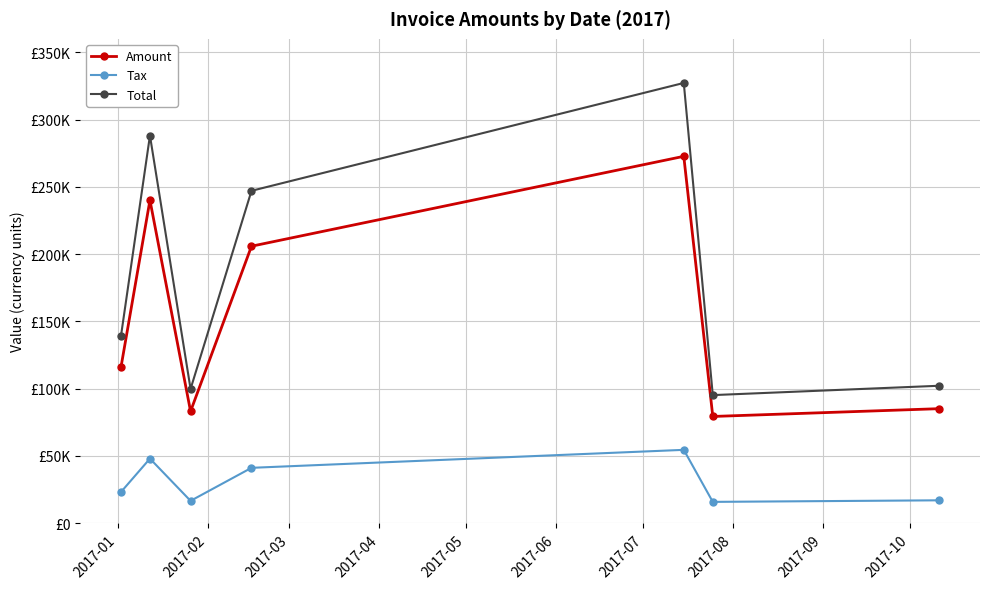

What are all the series names shown in the legend?

Amount, Tax, Total